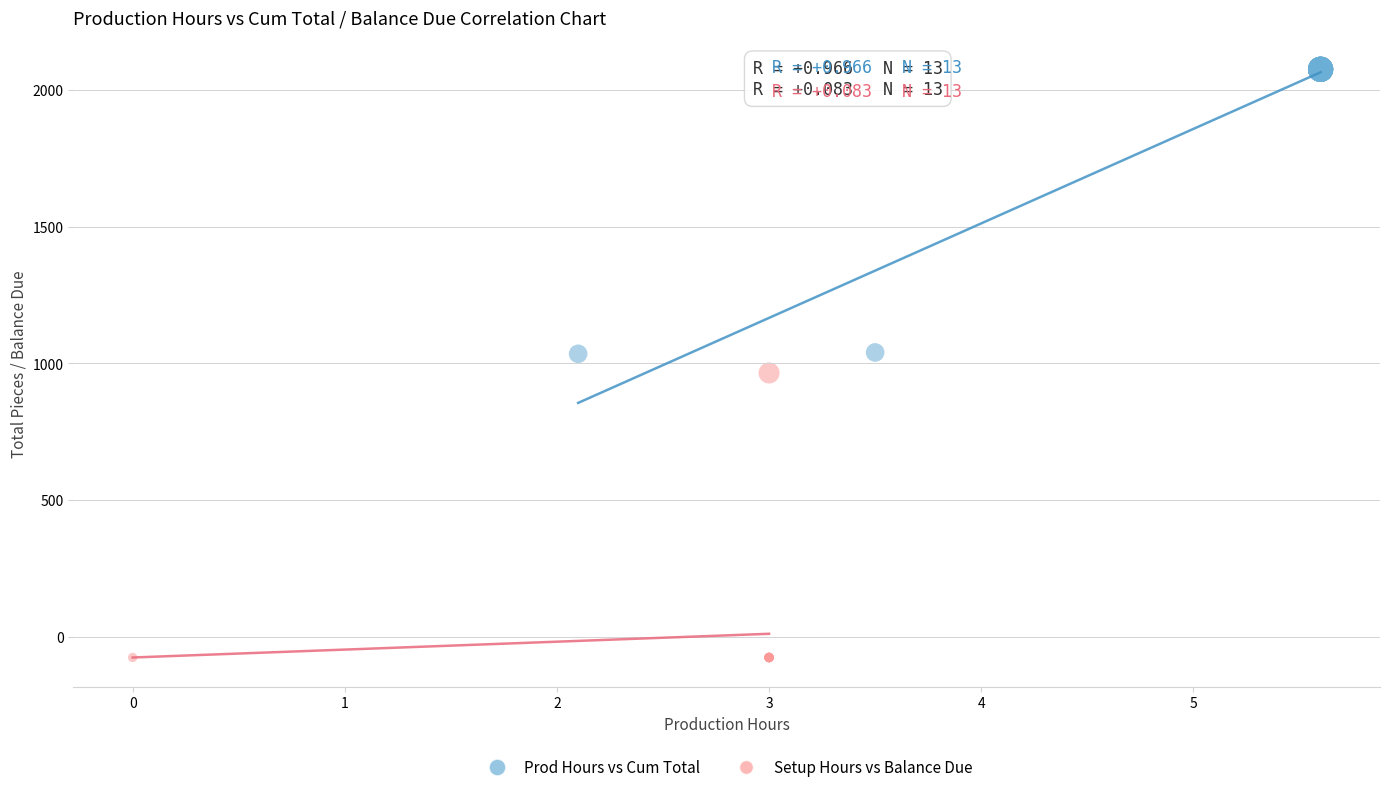

Which series contains the highest Y value?

Prod Hours vs Cum Total